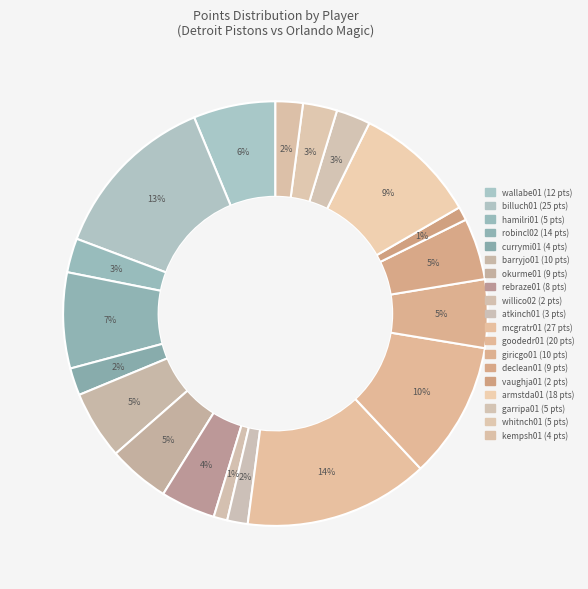

How many segments does this pie chart have?

19